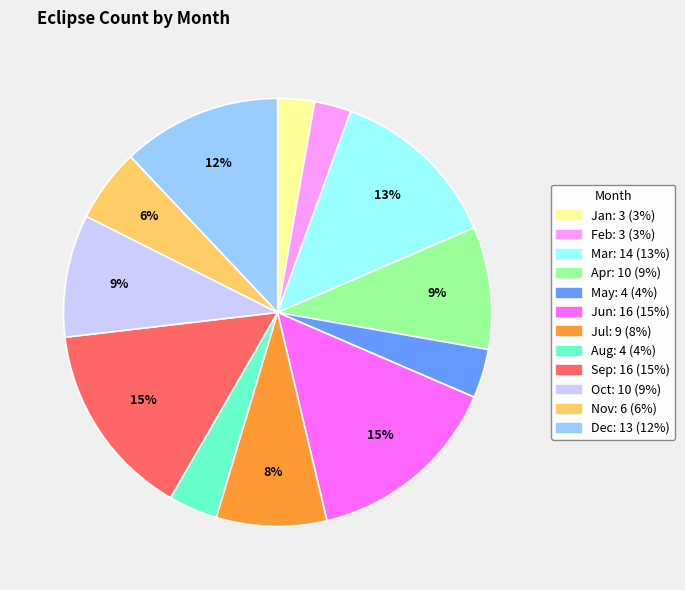

Is the sum of Apr and Jan greater than half?

No